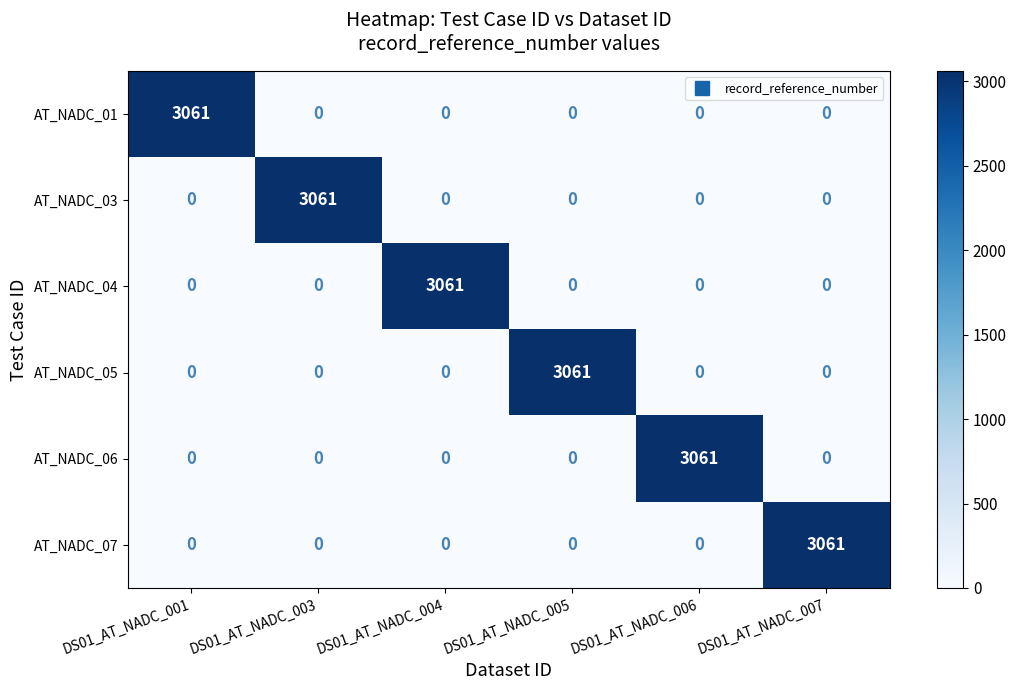

What is the difference between the AT_NADC_03 values at DS01_AT_NADC_001 and DS01_AT_NADC_003?

3061